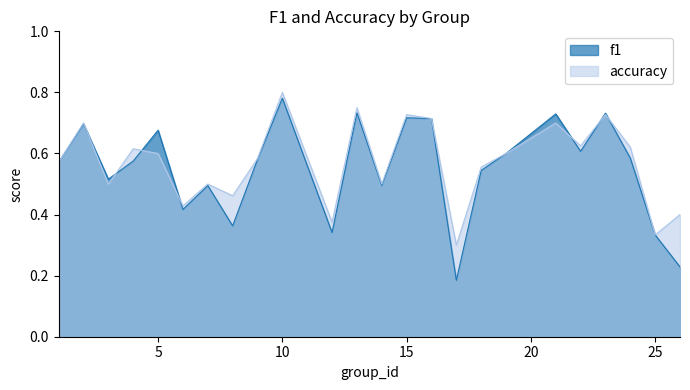

List the series in order of their peak value, highest first.

accuracy, f1